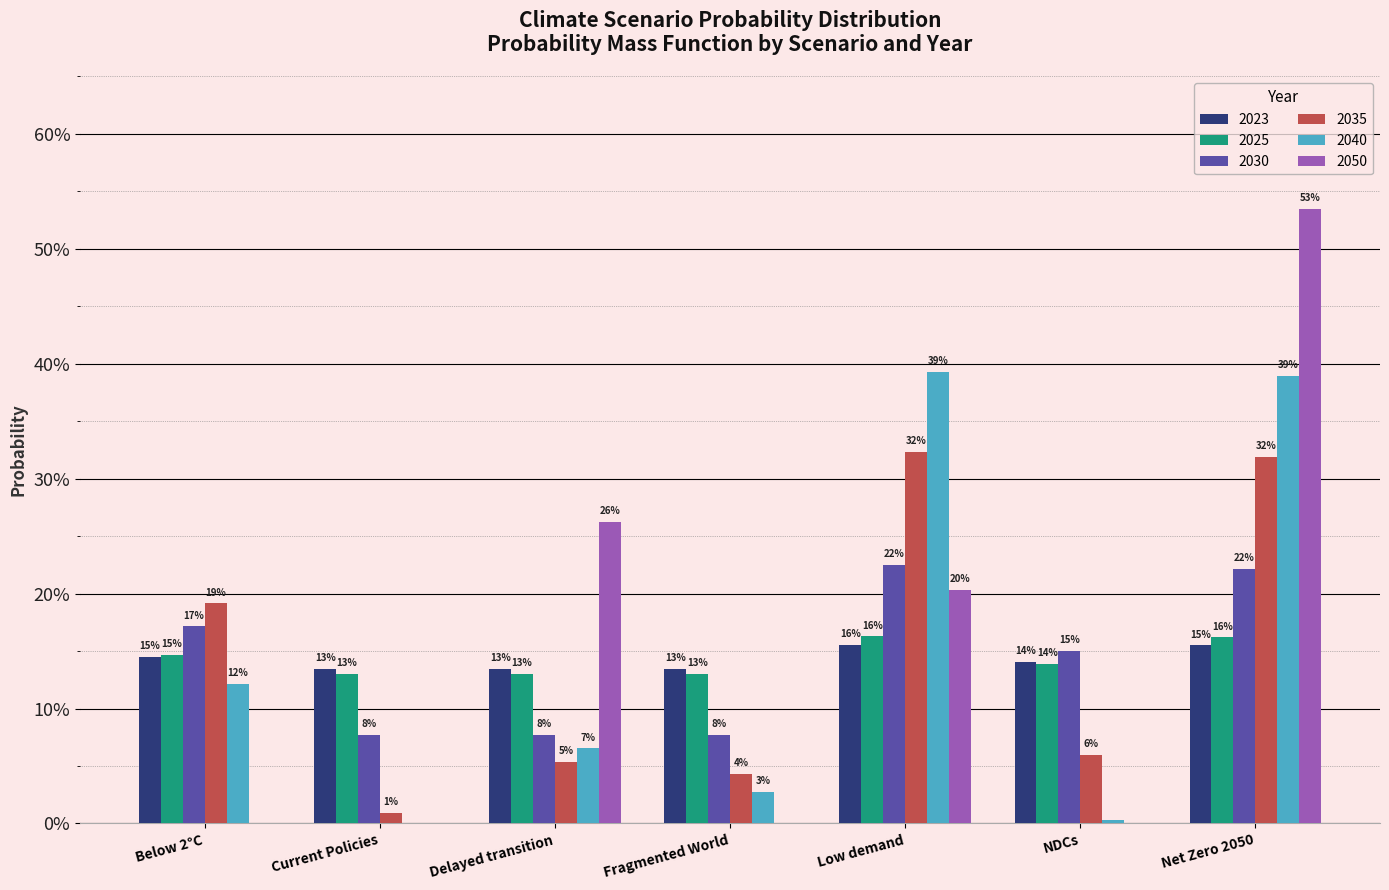

What is the spread (max minus min) of values at Current Policies?

0.1